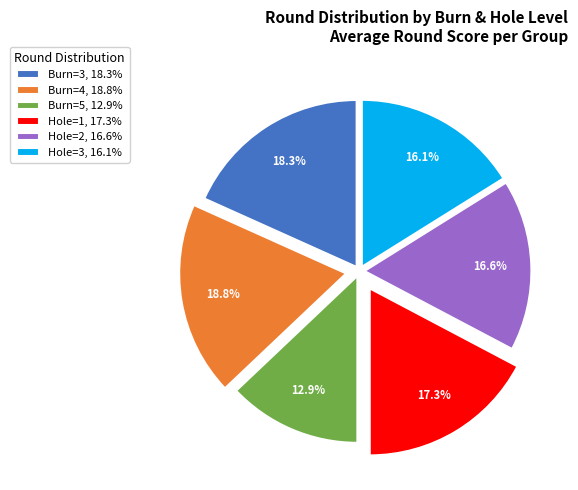

How many segments does this pie chart have?

6